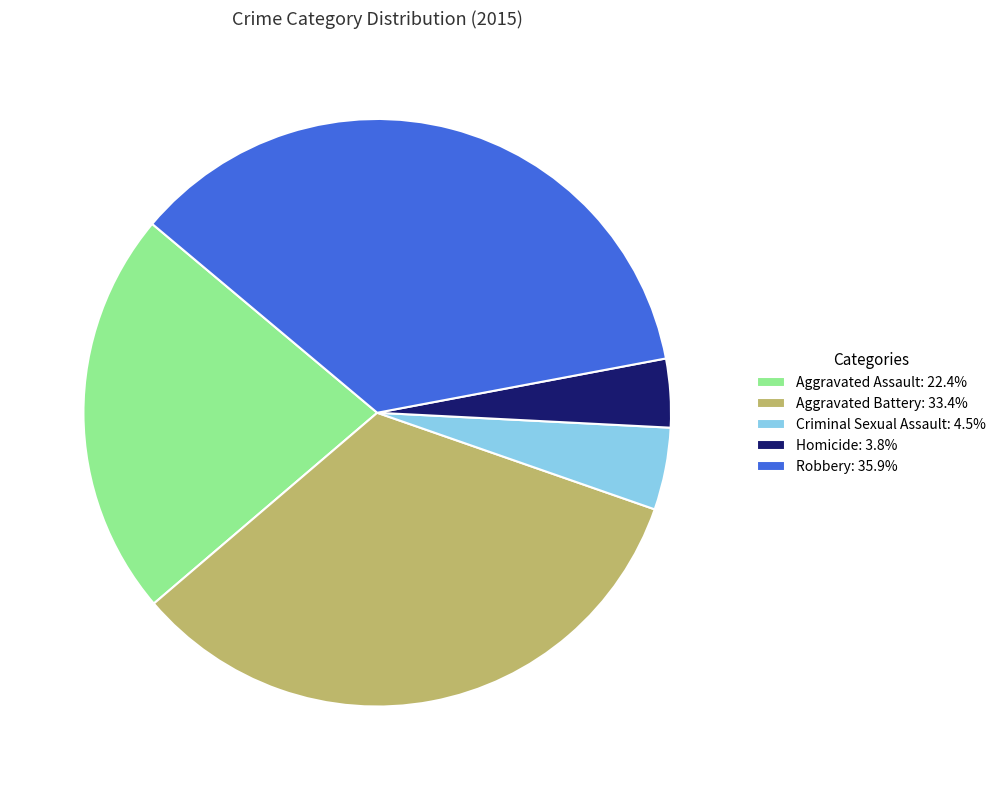

Is the sum of Homicide: 3.8% and Aggravated Battery: 33.4% greater than half?

No